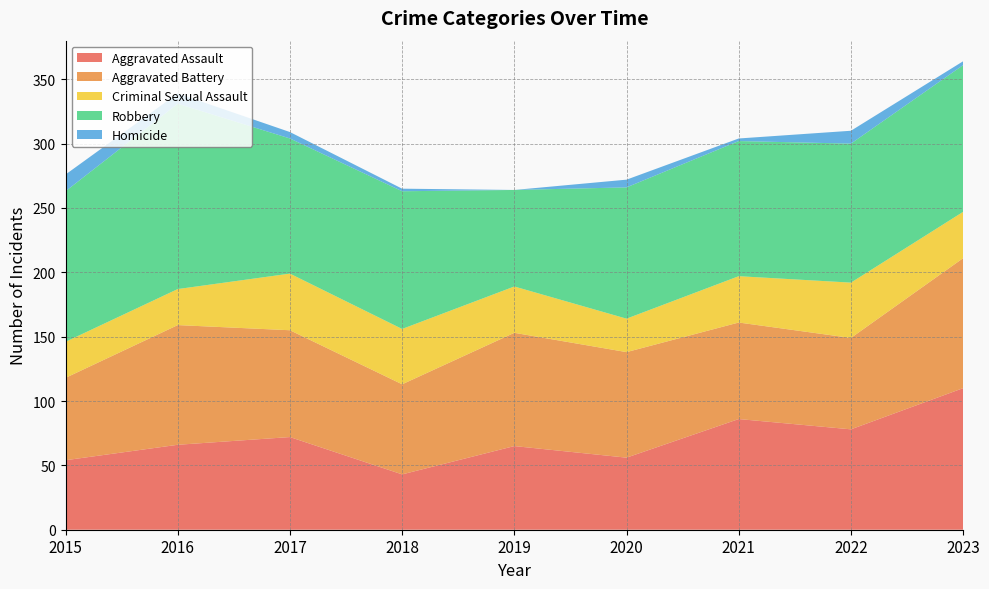

Reading left to right, list all the values displayed in this chart.

Aggravated Assault: 54	66	72	43	65	56	86	78	110
Aggravated Battery: 64	93	83	70	88	82	75	71	101
Criminal Sexual Assault: 28	28	44	43	36	26	36	43	36
Robbery: 117	144	105	107	75	102	105	108	114
Homicide: 13	8	5	2	0	6	2	10	3